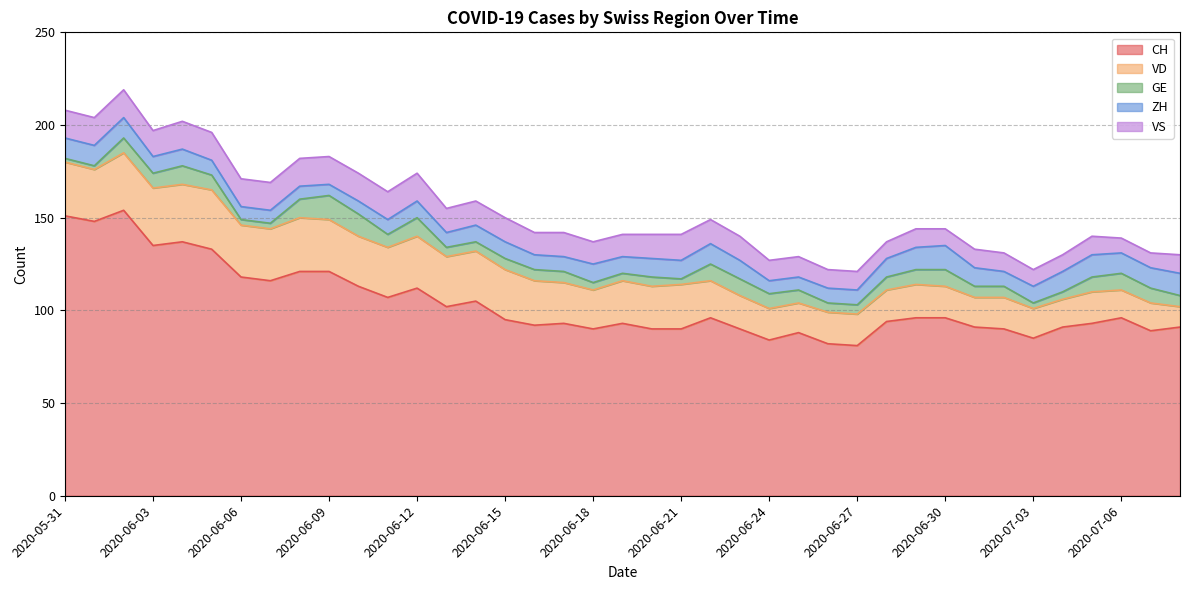

What is the label of the 31st point from the right?

2020-06-08